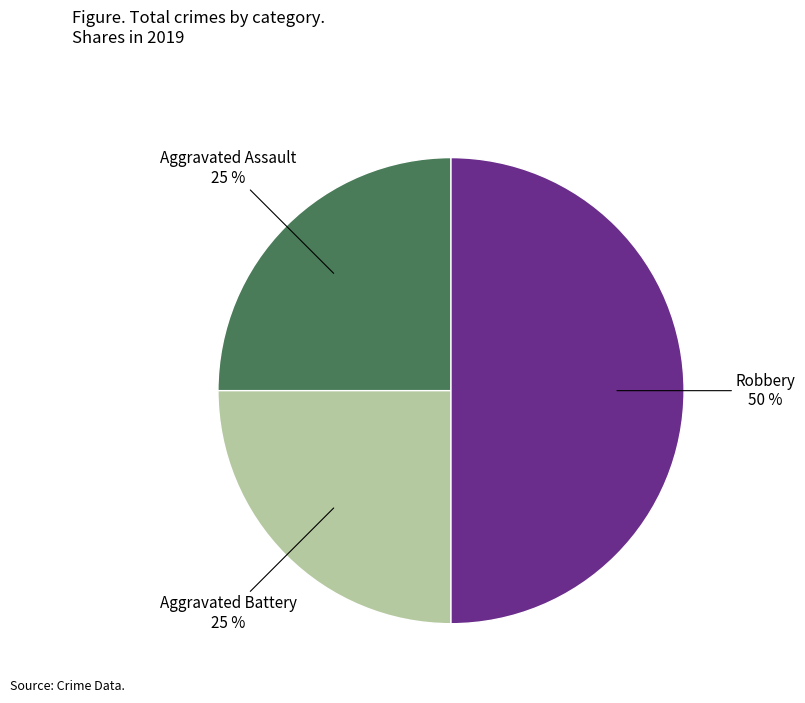

Between Aggravated Assault and Robbery, which is larger?

Robbery